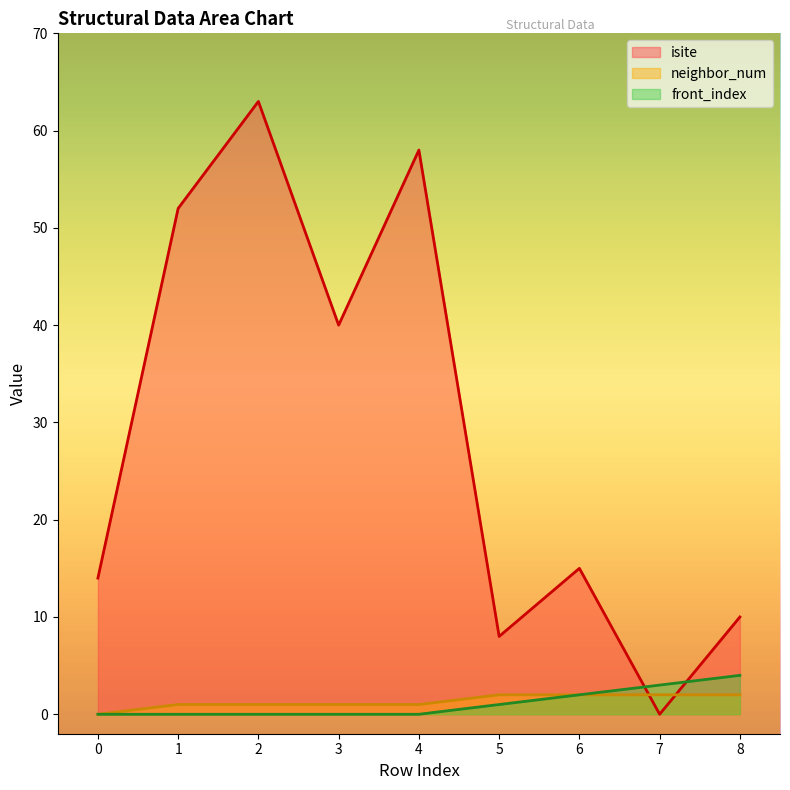

At which category does isite reach its first local peak?

2